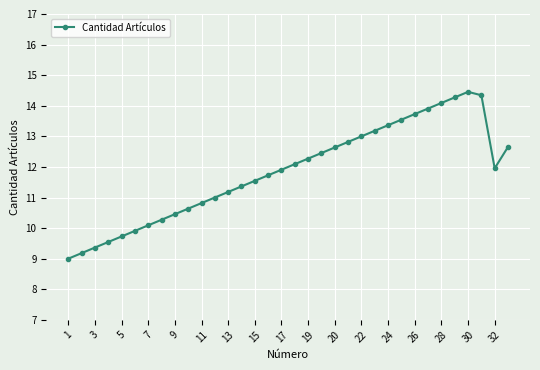

What is the sum of all values?

402.5